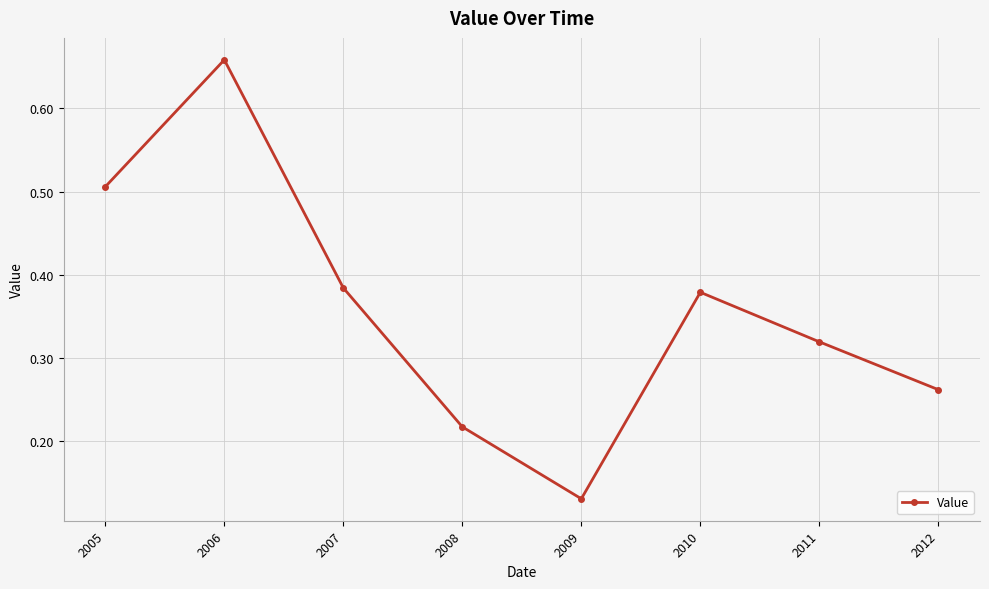

The value at 2012 is 0.4. True or false?

False